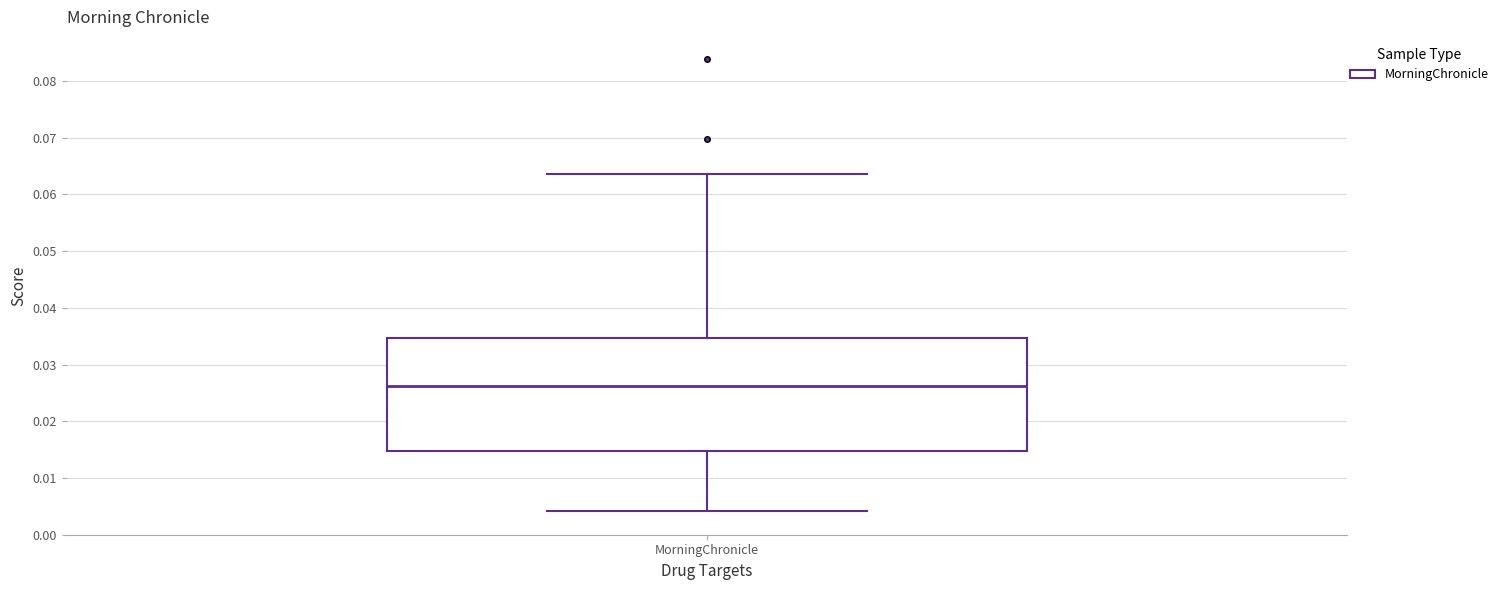

Transcribe this box plot: give where the median line is, the range the box spans, and where the two whiskers end, as read against the y-axis. The values are not printed on the chart, so give them approximately, as read against the axis.

median 0.026, box 0.015 to 0.035, whiskers 0.004 to 0.064